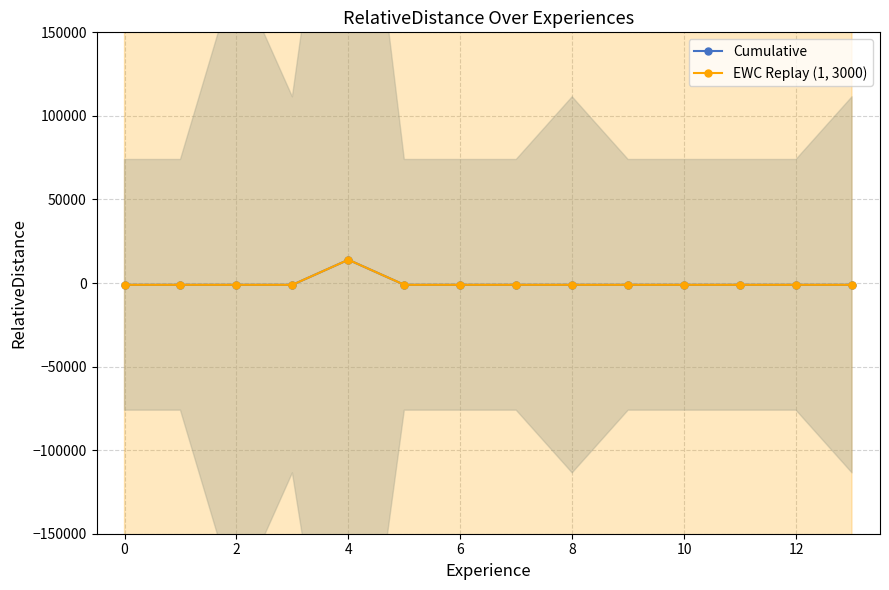

How many categories are shown in the chart?

14